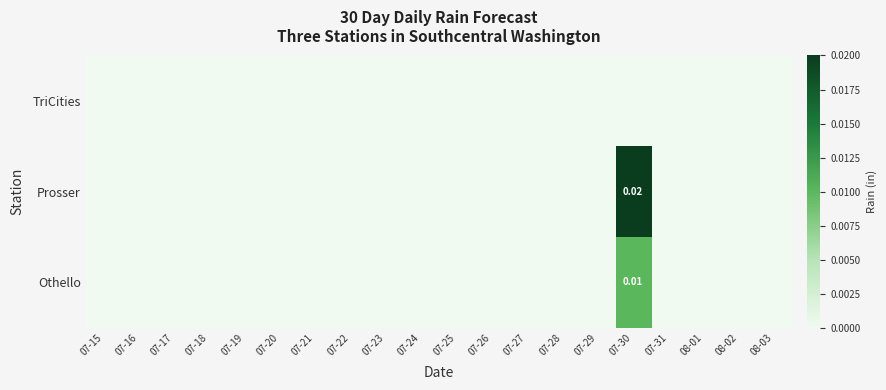

Rank the series by their maximum value, from highest to lowest.

Prosser, Othello, TriCities